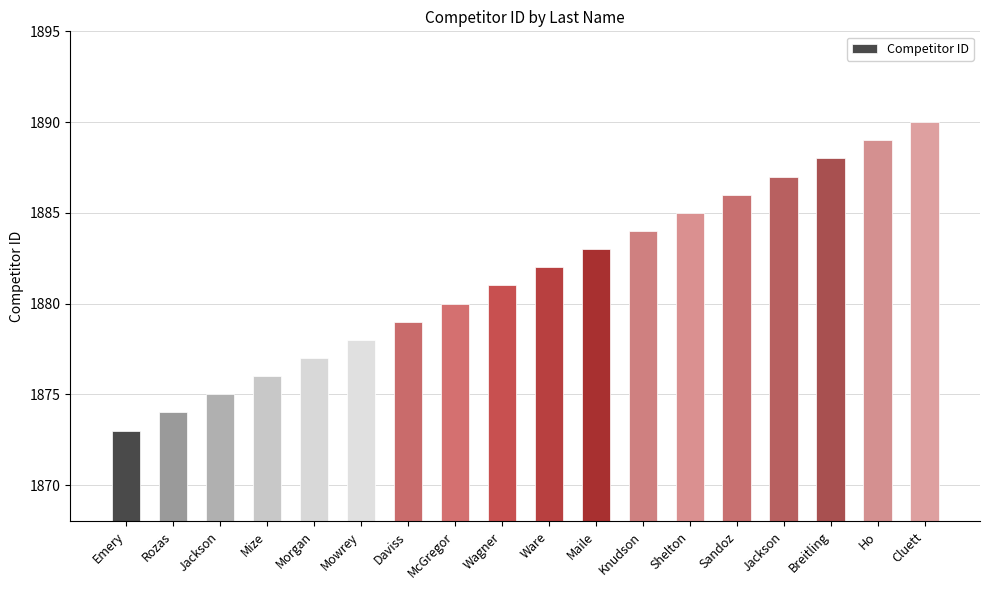

At which label is the value closest to 1881?

Wagner